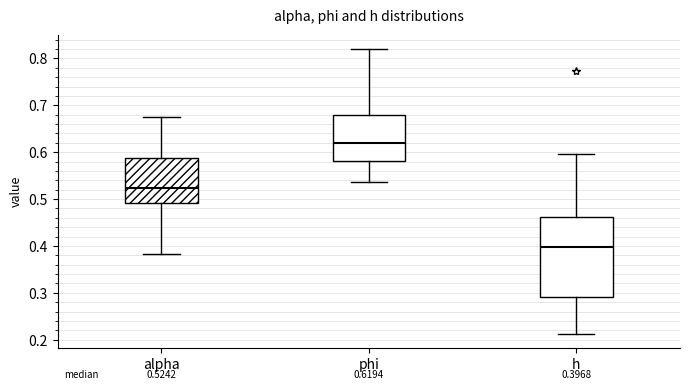

Which box's median line is the highest?

phi